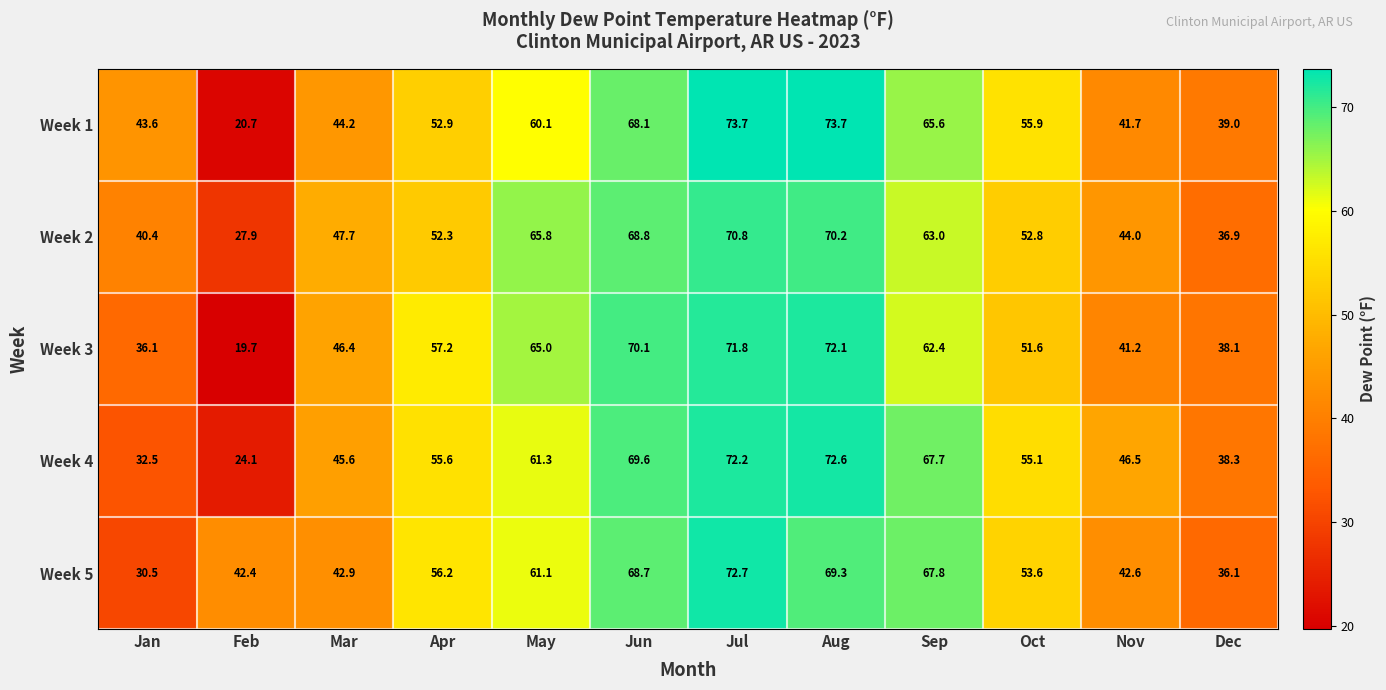

What is the total value across all series at Jun?

345.3